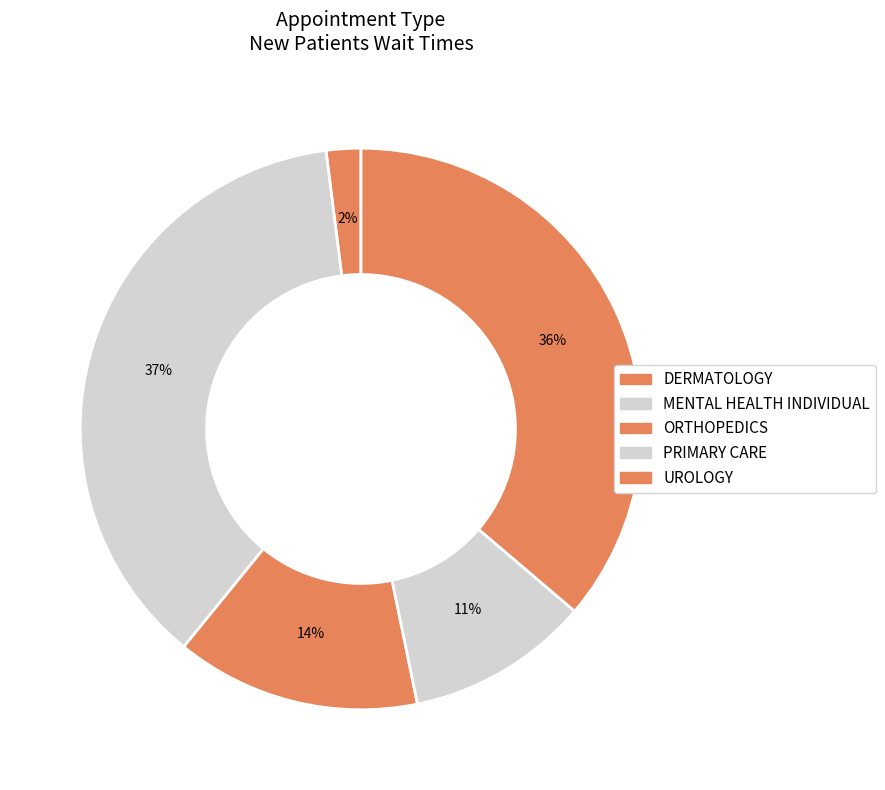

True or false: ORTHOPEDICS accounts for 14% of the total.

True